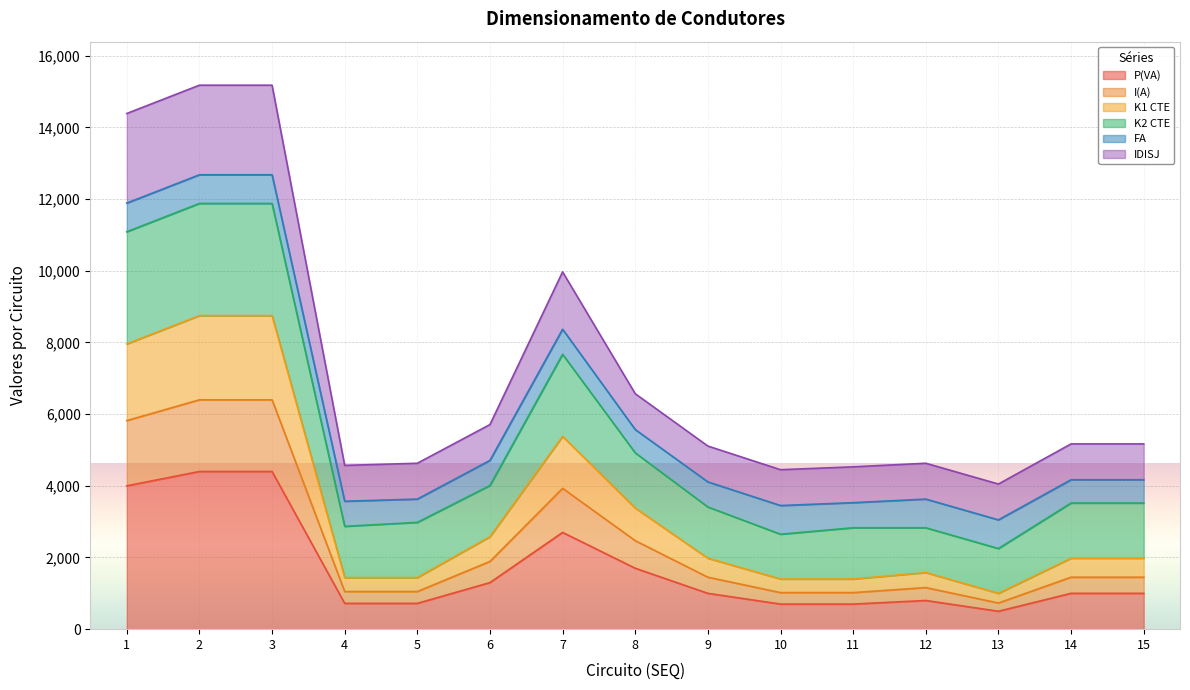

What is the spread (max minus min) of values at 11?

3830